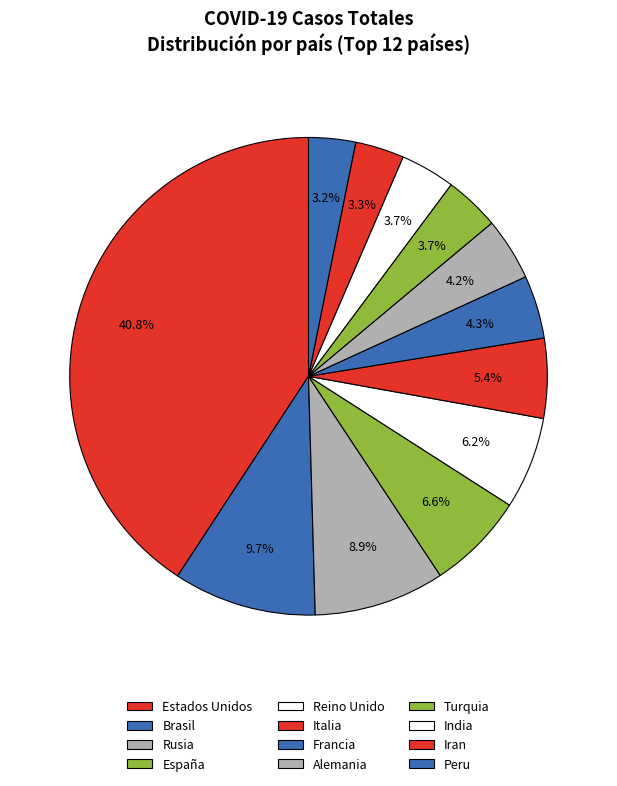

Is it true that Peru is 1% of the pie?

False